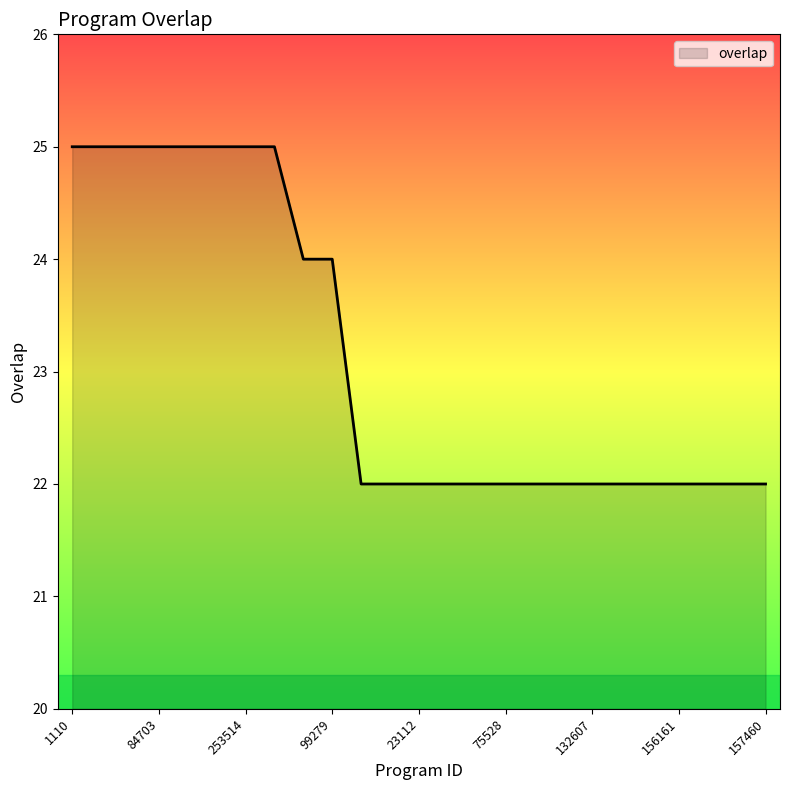

What is the greatest value displayed?

25